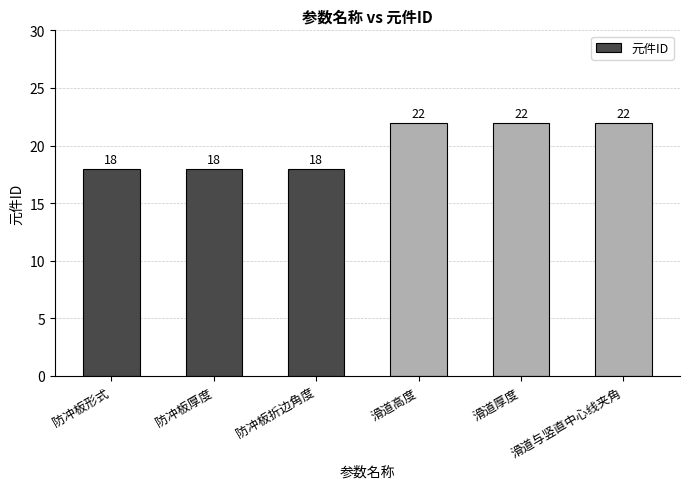

Reading left to right, list all the values displayed in this chart.

防冲板形式=18	防冲板厚度=18	防冲板折边角度=18	滑道高度=22	滑道厚度=22	滑道与竖直中心线夹角=22